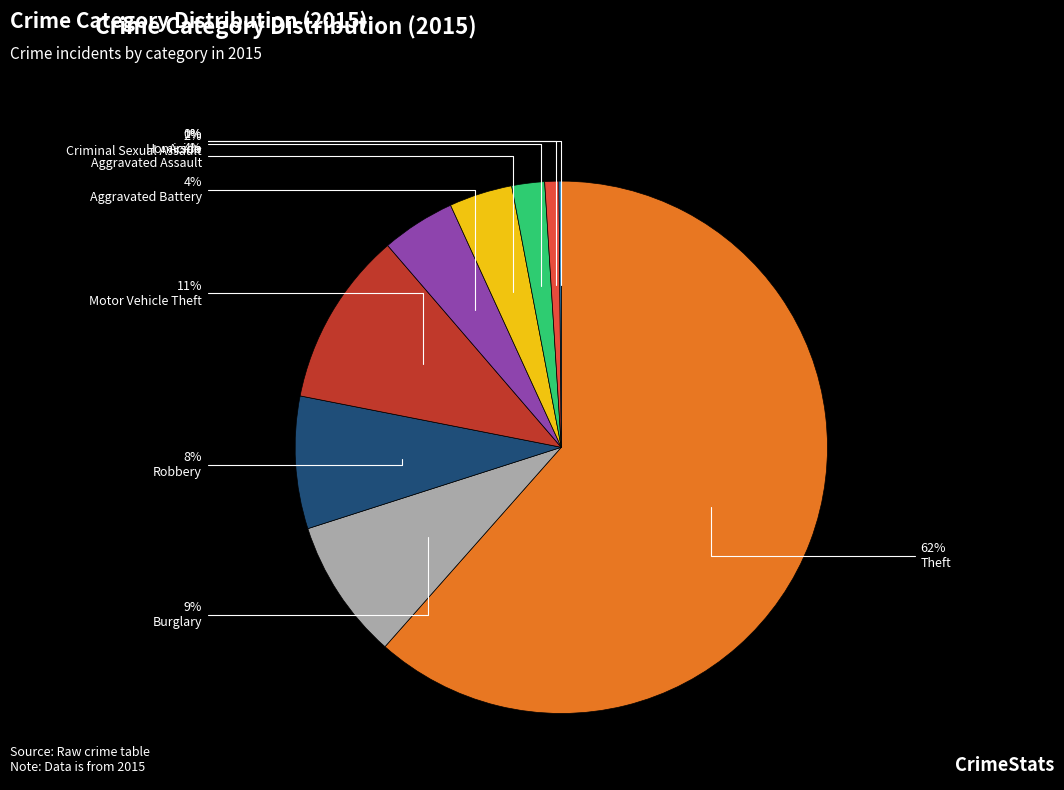

Is it true that Robbery is 8% of the pie?

True